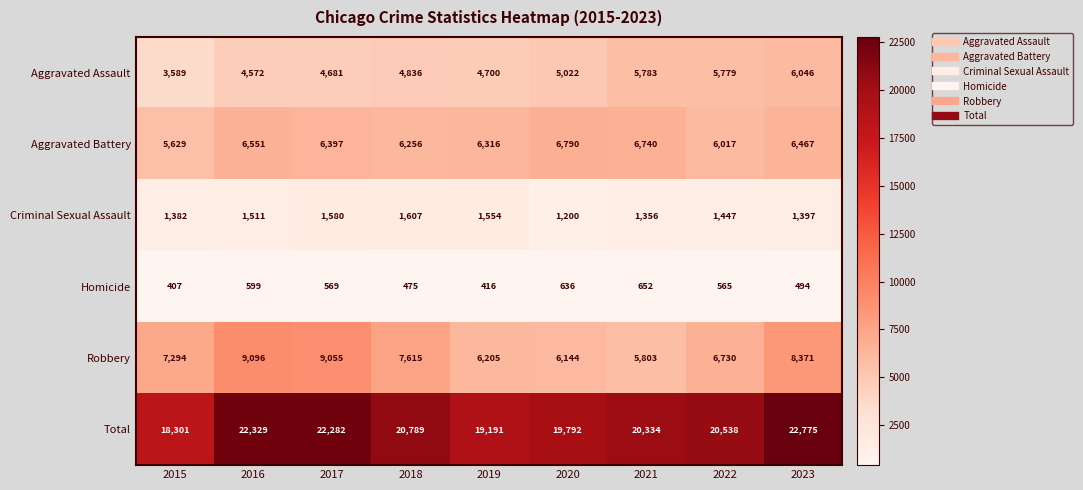

Which series has the widest spread of values?

Total